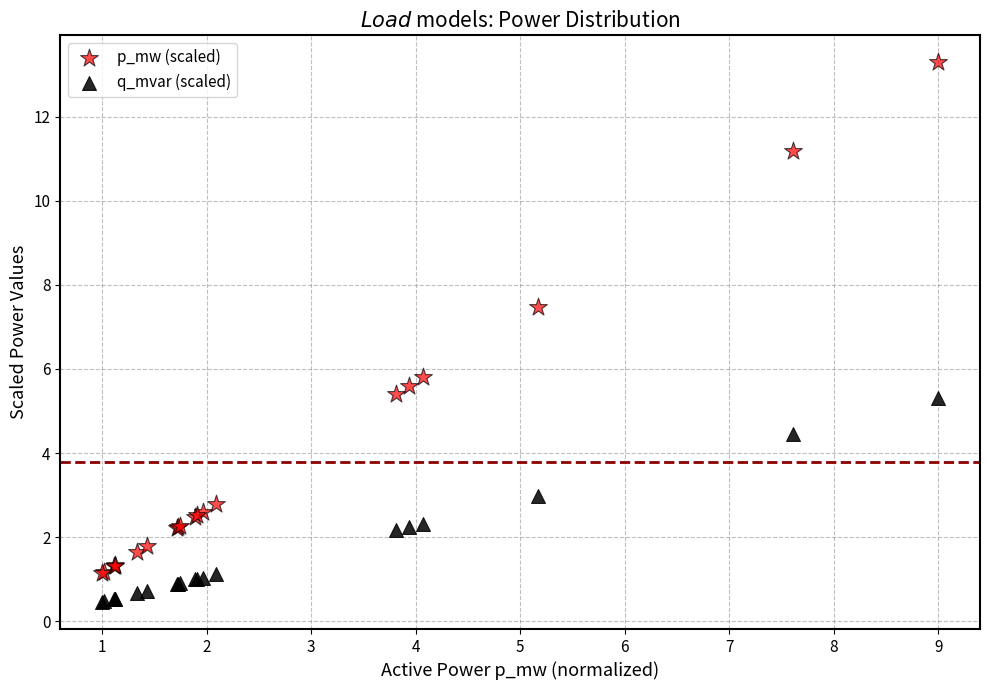

In the p_mw (scaled) series, what Y value is closest to 7?

7.5